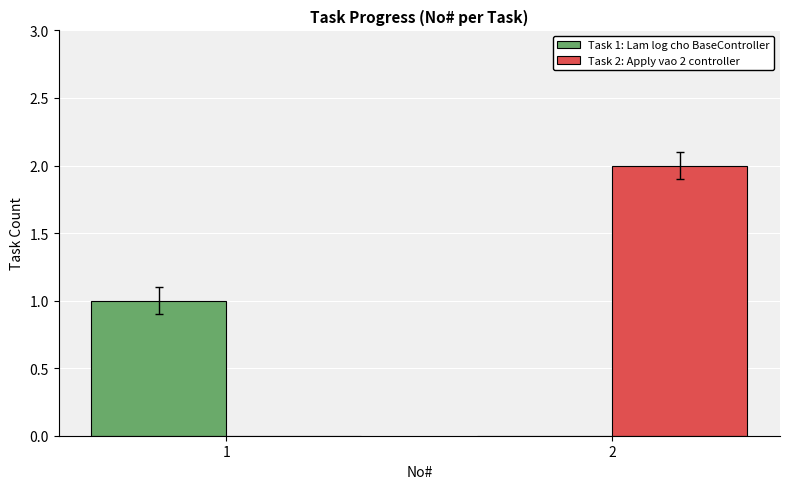

Is it true that Task 2: Apply vao 2 controller equals 3 at 2?

False